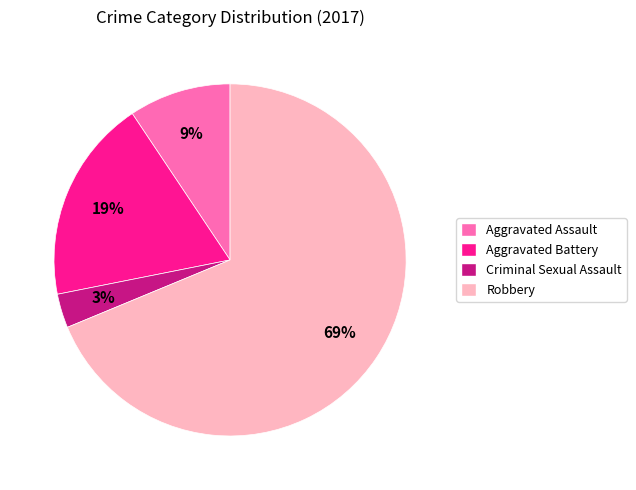

To the nearest percent, what is the difference between the largest and smallest slice percentages?

66%